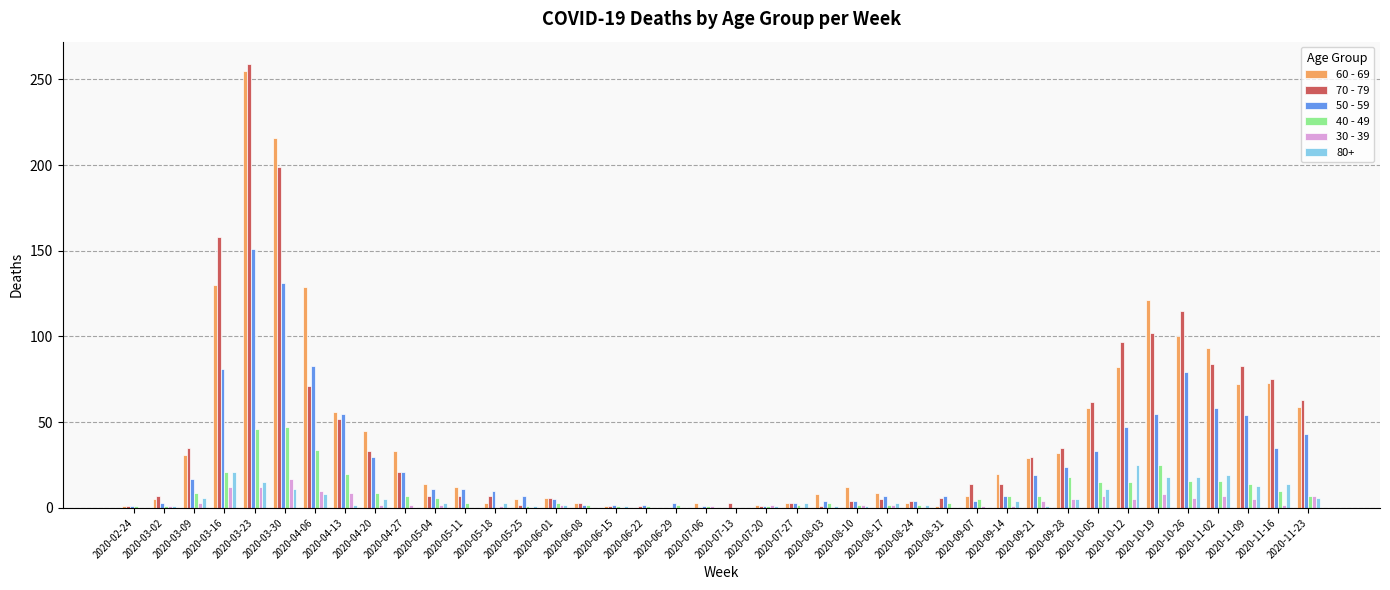

Does the chart contain stacked bars?

No